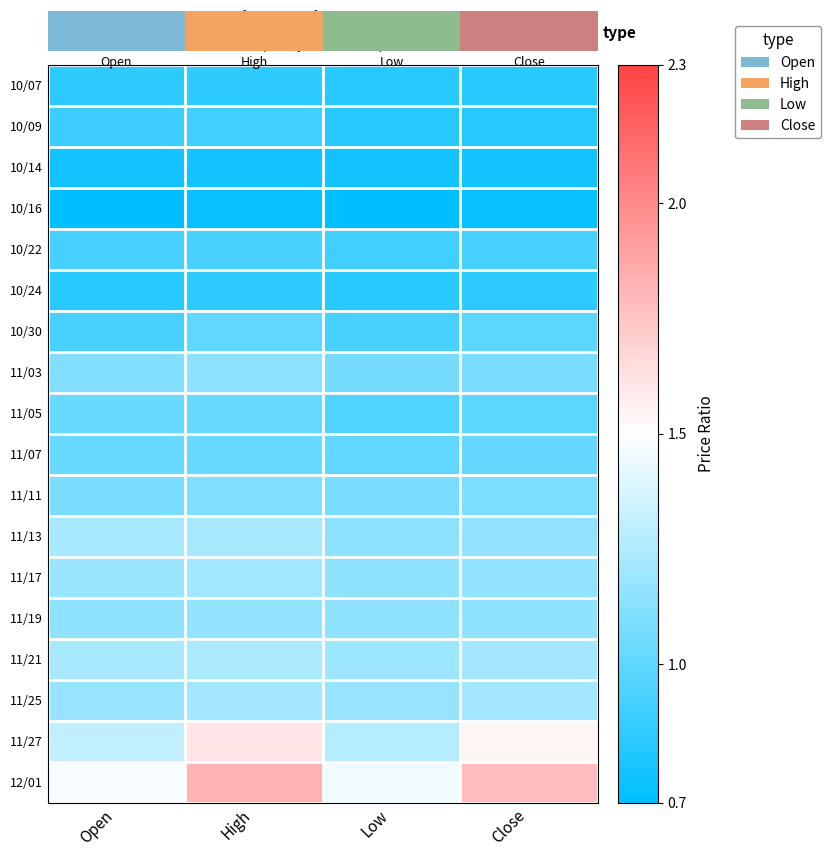

Reading right to left, extract all data points from this chart.

row_0: Close=0.8	Low=0.8	High=0.8	Open=0.8
row_1: Close=0.8	Low=0.8	High=0.9	Open=0.9
row_2: Close=0.8	Low=0.8	High=0.8	Open=0.8
row_3: Close=0.7	Low=0.7	High=0.7	Open=0.7
row_4: Close=0.9	Low=0.9	High=0.9	Open=0.9
row_5: Close=0.8	Low=0.8	High=0.8	Open=0.8
row_6: Close=1.0	Low=0.9	High=1.0	Open=0.9
row_7: Close=1.1	Low=1.1	High=1.1	Open=1.1
row_8: Close=1.0	Low=1.0	High=1.0	Open=1.0
row_9: Close=1.0	Low=1.0	High=1.0	Open=1.0
row_10: Close=1.1	Low=1.1	High=1.1	Open=1.1
row_11: Close=1.2	Low=1.1	High=1.2	Open=1.2
row_12: Close=1.2	Low=1.1	High=1.2	Open=1.2
row_13: Close=1.1	Low=1.1	High=1.2	Open=1.1
row_14: Close=1.2	Low=1.2	High=1.2	Open=1.2
row_15: Close=1.2	Low=1.2	High=1.2	Open=1.2
row_16: Close=1.5	Low=1.3	High=1.6	Open=1.3
row_17: Close=1.8	Low=1.4	High=1.8	Open=1.5